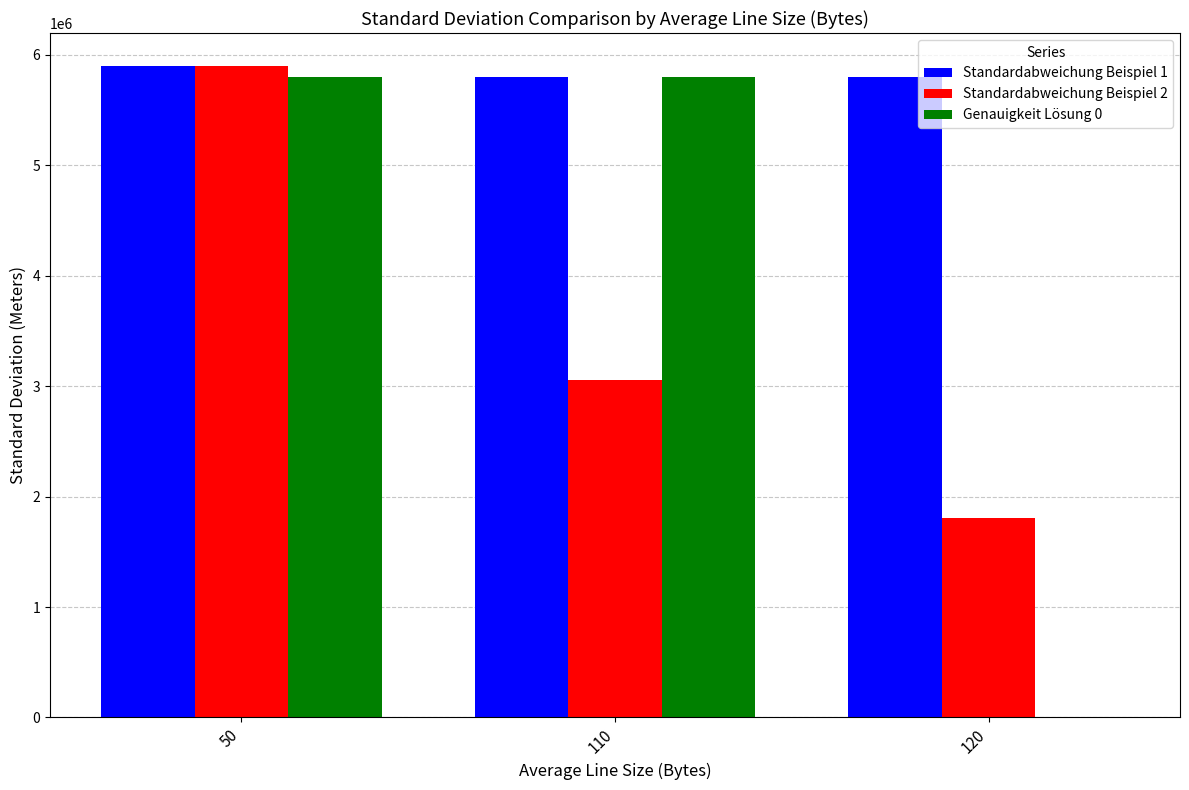

The value of Standardabweichung Beispiel 1 at 50 is 2266248.3. True or false?

False